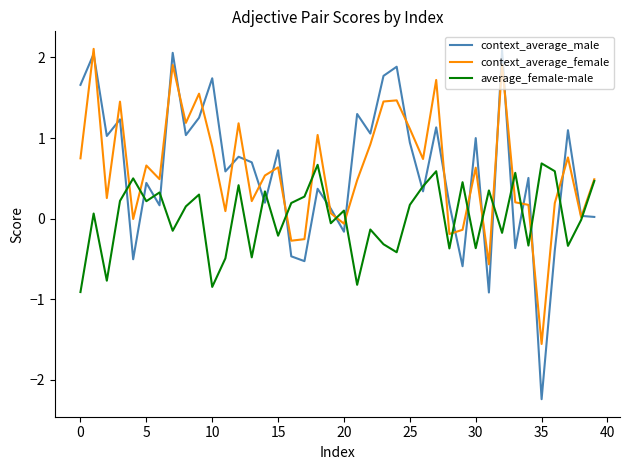

What is the greatest value displayed?

2.1